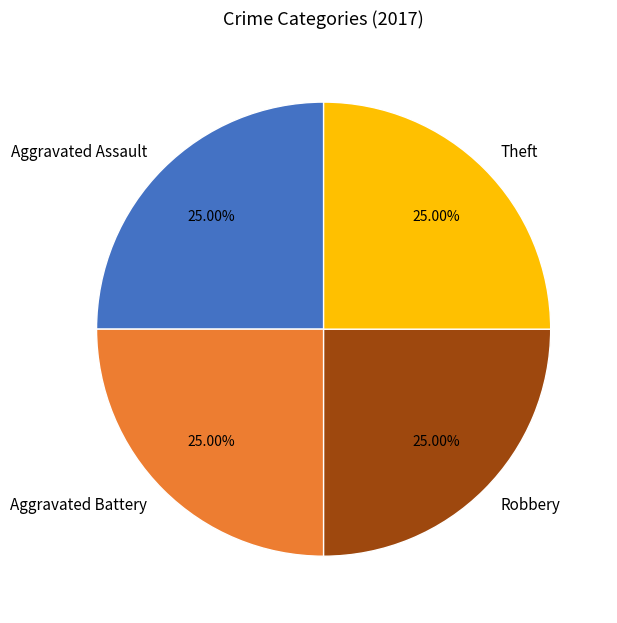

What portion of the pie excludes Aggravated Assault?

75.0%